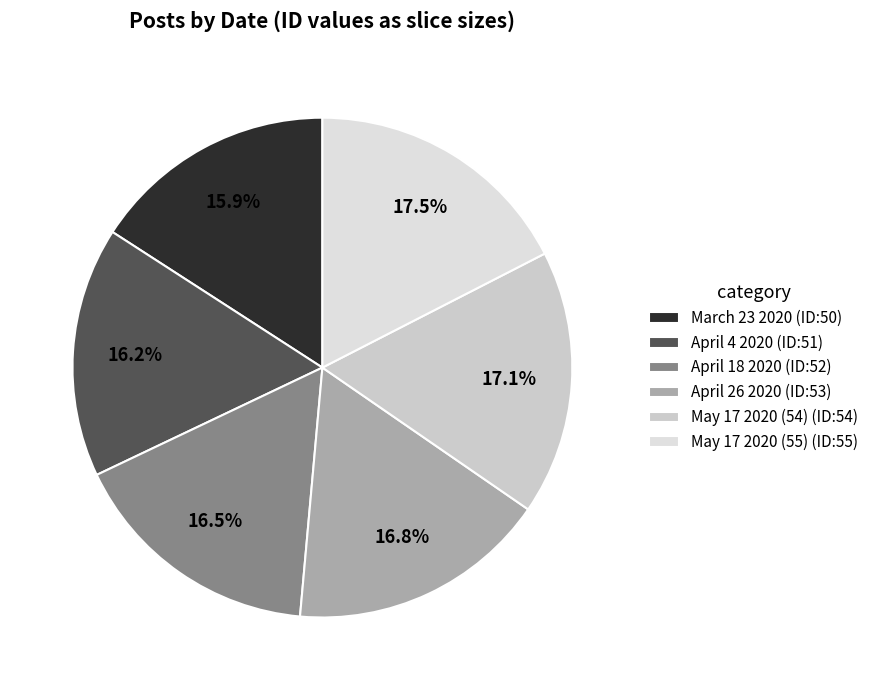

Count the number of slices in the pie.

6